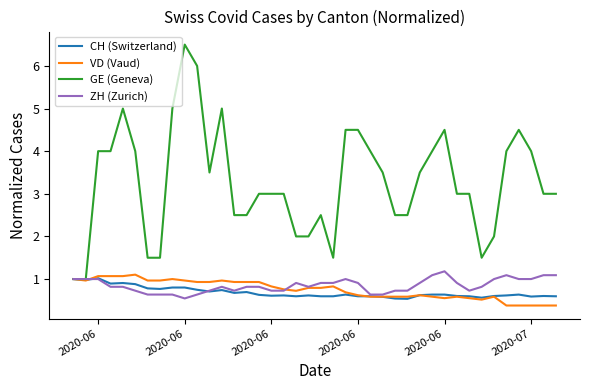

What is the maximum value for GE (Geneva)?

6.5